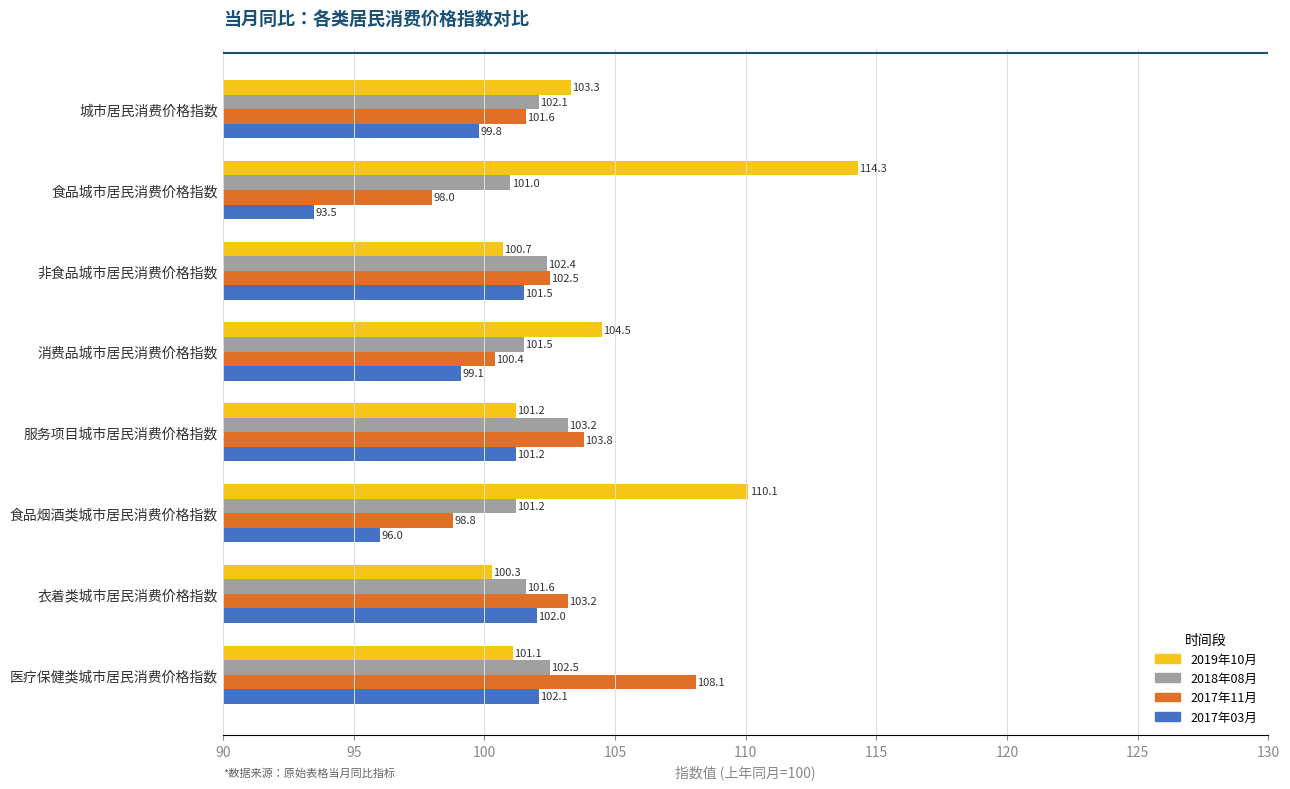

Which category has the highest value across all series?

食品城市居民消费价格指数